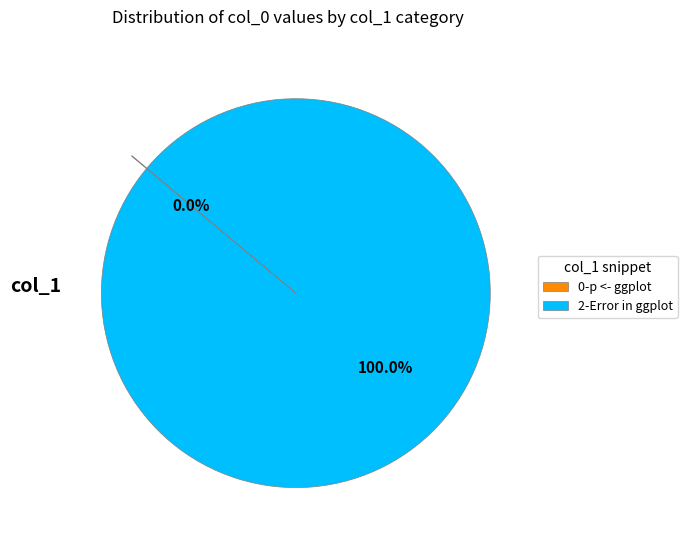

Does 2-Error in ggplot represent more than half of the total?

Yes